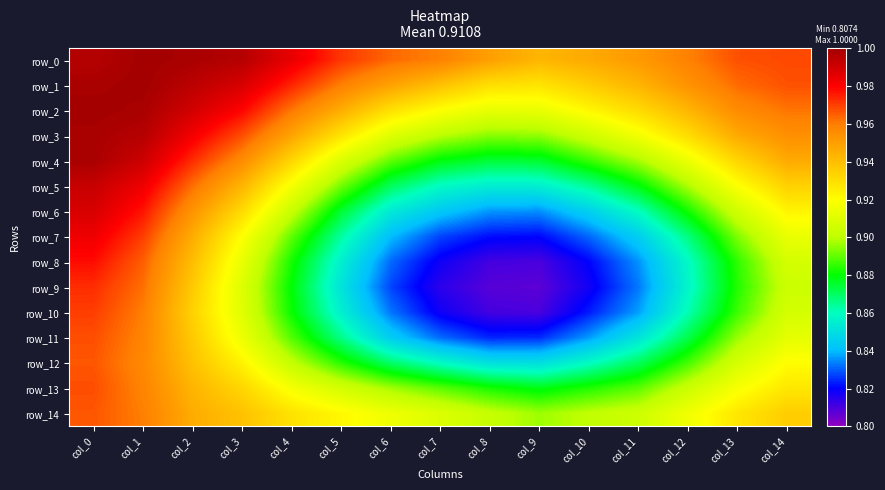

True or false: row_3 has a value of 1.6 at col_0.

False